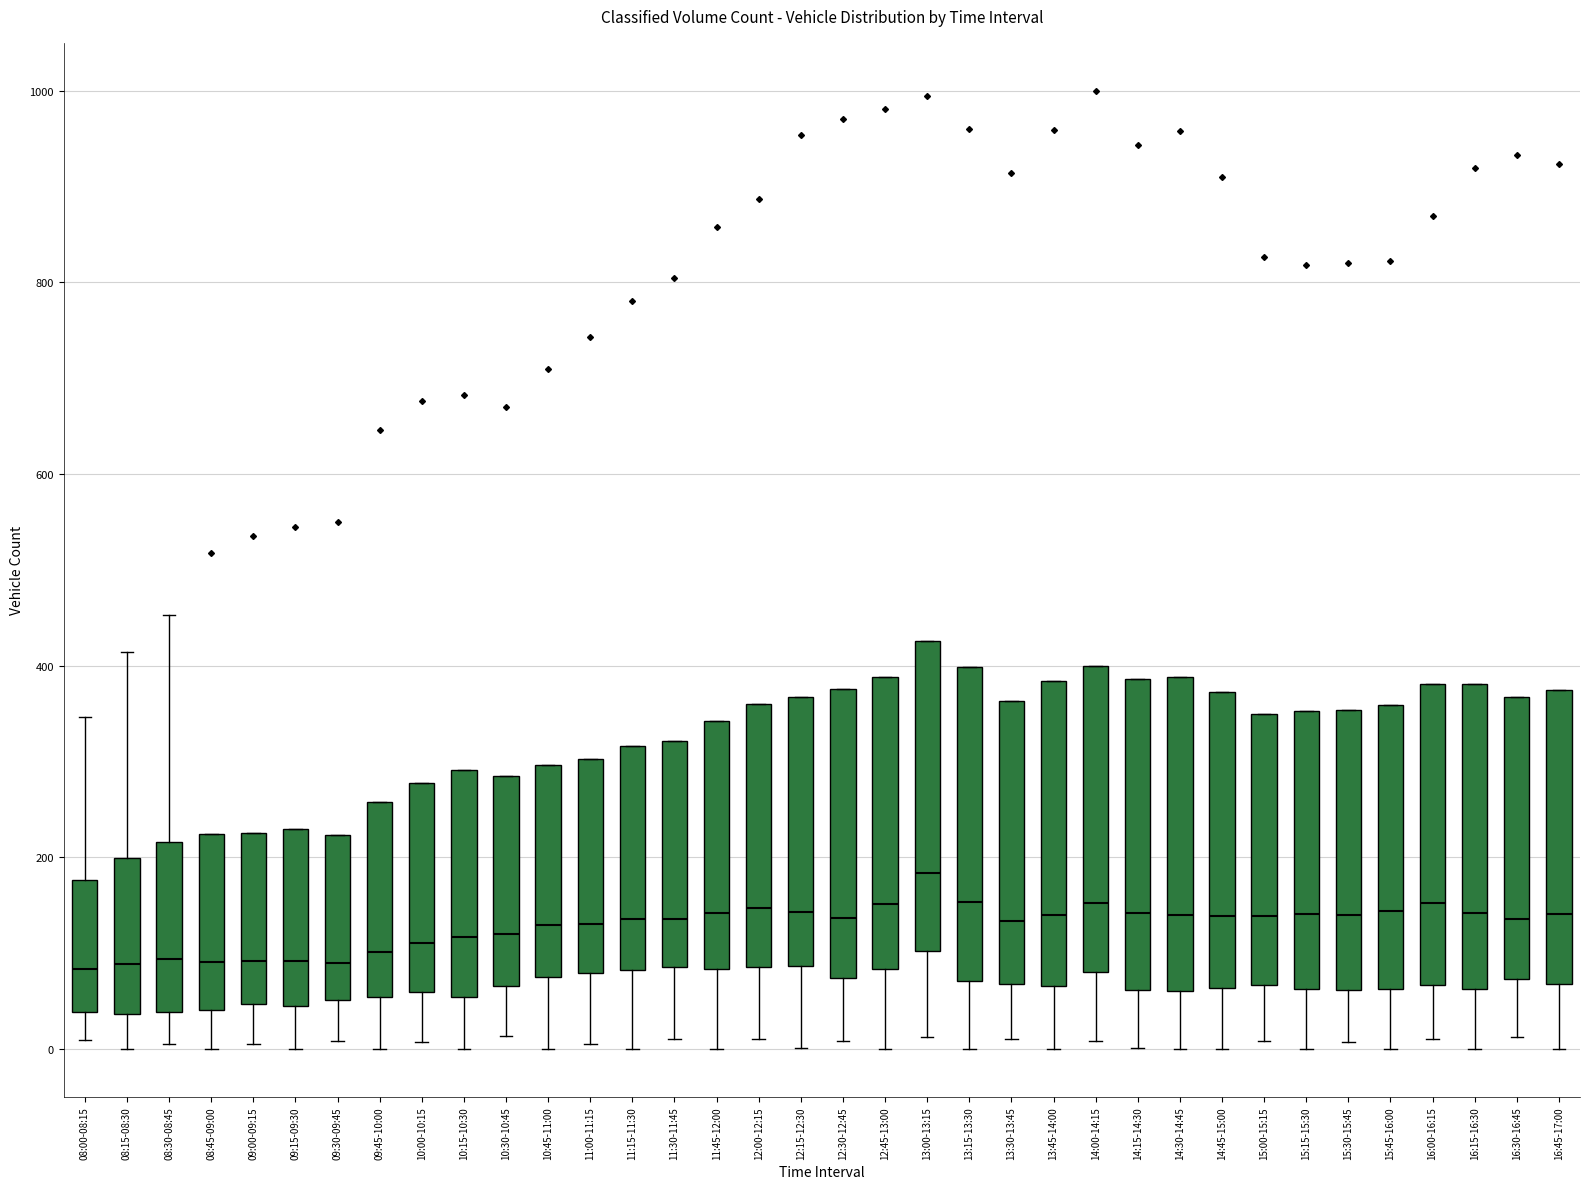

Where is the upper edge of the box for 08:45-09:00 on the y-axis? The values are not printed on the chart, so give them approximately, as read against the axis.

220